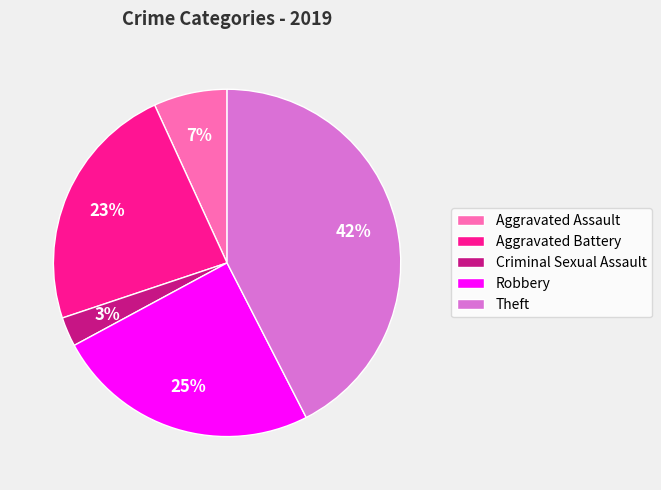

Which category has the biggest portion of the pie?

Theft